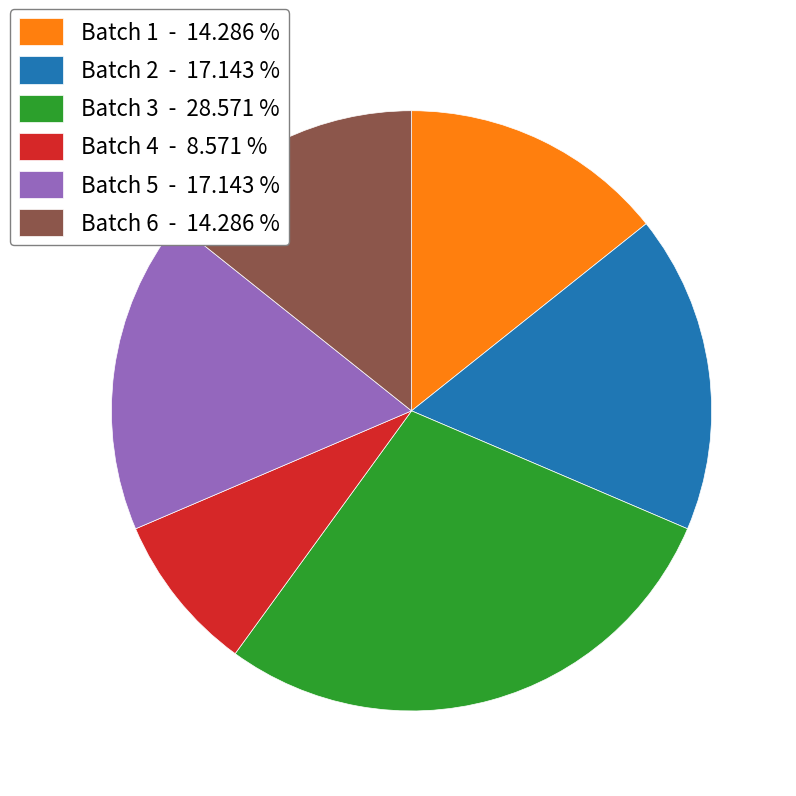

Is the sum of Batch 1 - 14.286 % and Batch 6 - 14.286 % greater than half?

No